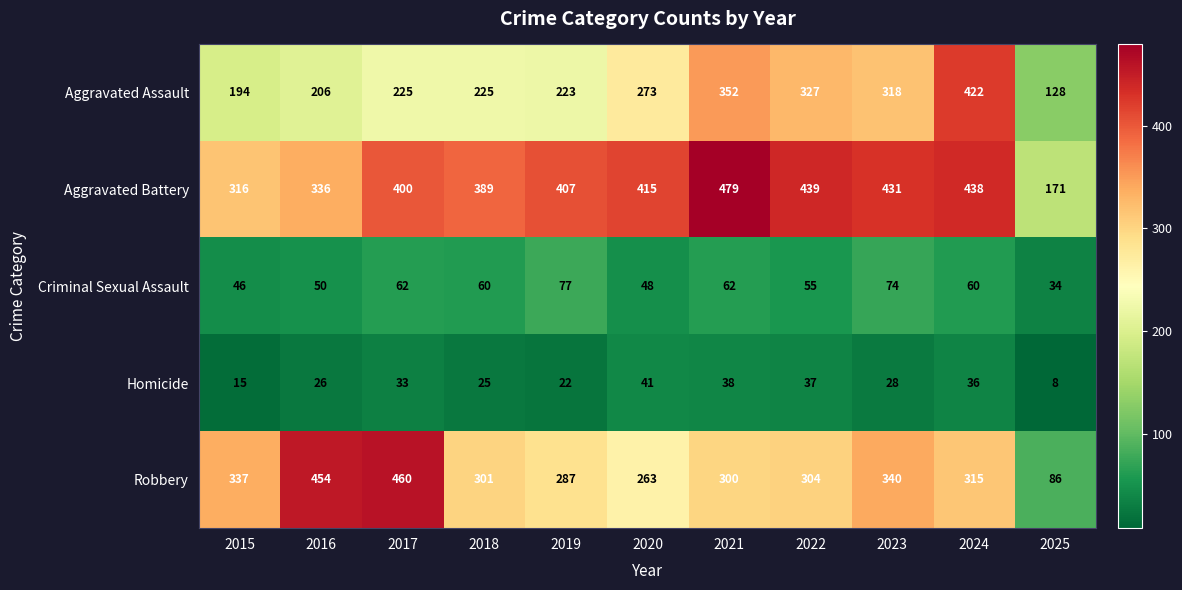

What is the minimum value shown in the chart?

8